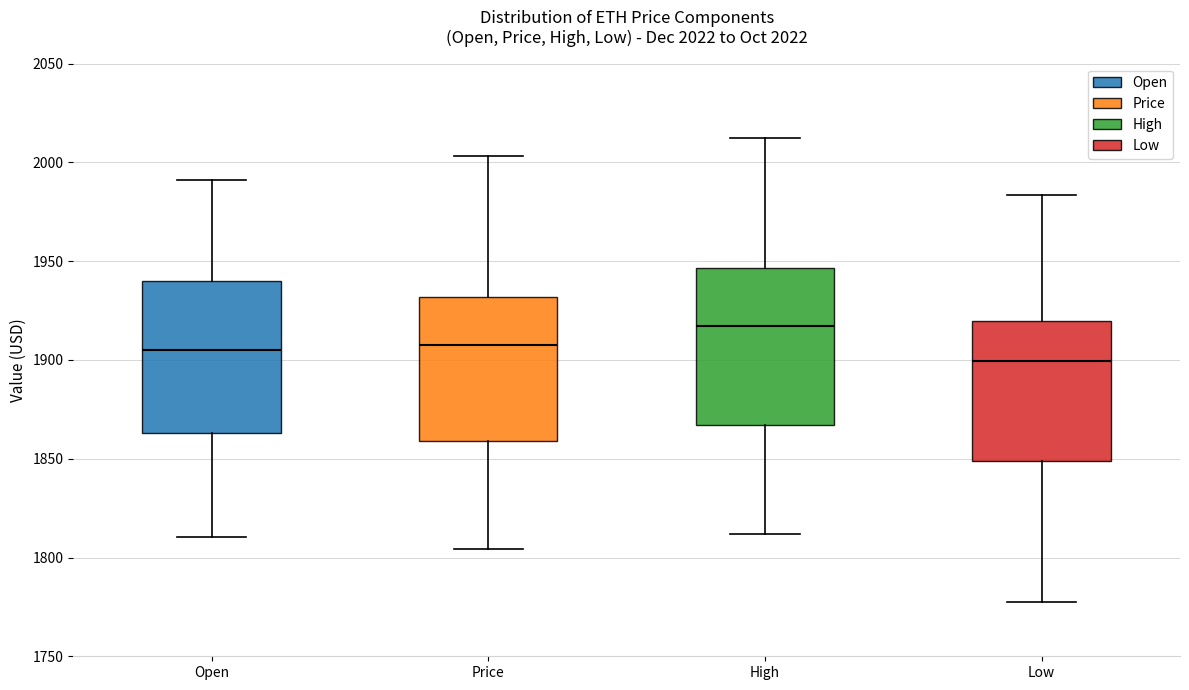

Which box has the lowest median line?

Low